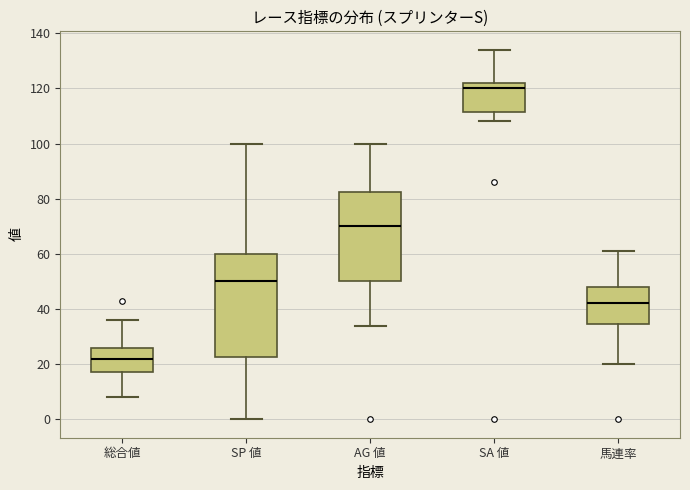

Which box's median line is the lowest?

総合値